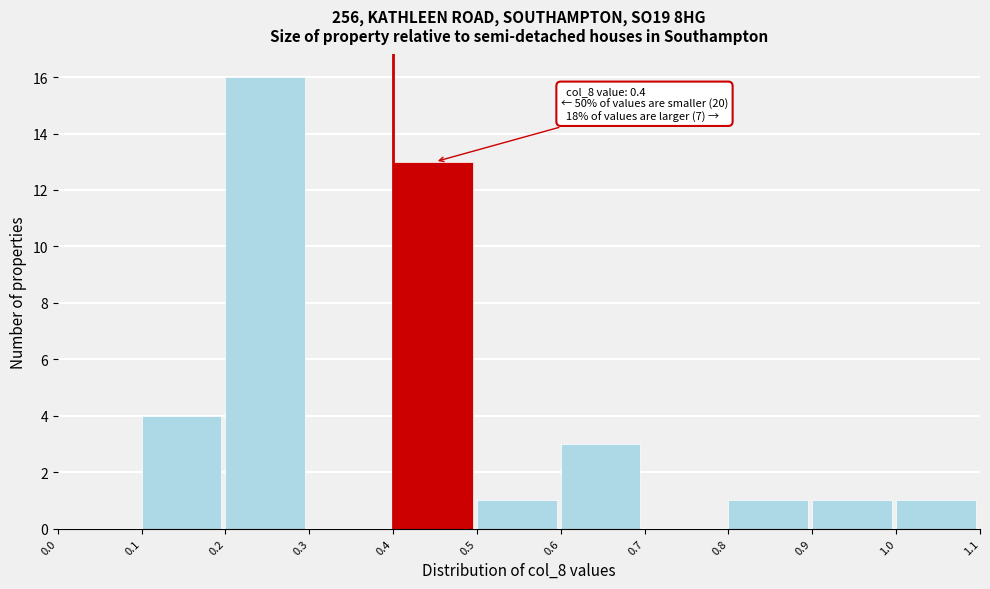

Which range on the x-axis has the tallest bar?

0.2 to 0.3